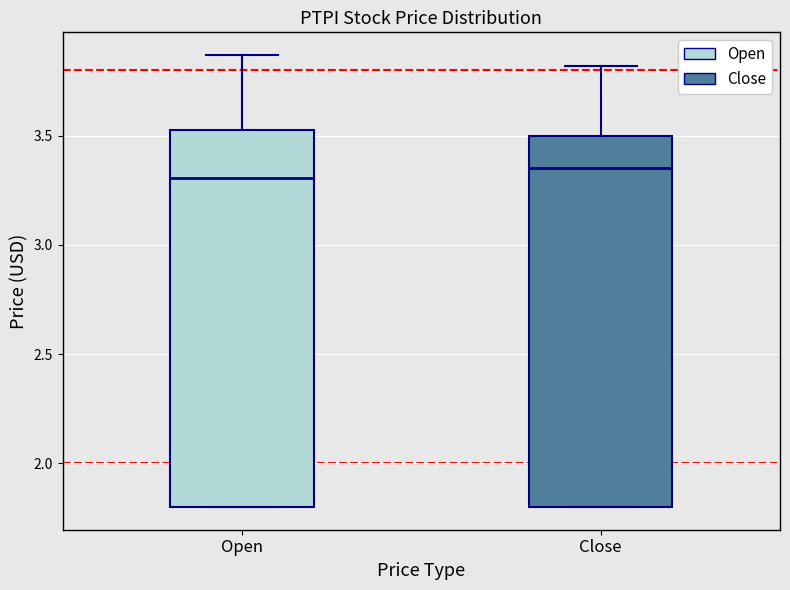

Reading left to right, transcribe this box plot: for each box, give where its median line is, the range the box spans, and where its two whiskers end, as read against the y-axis. The values are not printed on the chart, so give them approximately, as read against the axis.

Open: median 3.30, box 1.80 to 3.55, whiskers 1.80 to 3.85
Close: median 3.35, box 1.80 to 3.50, whiskers 1.80 to 3.80